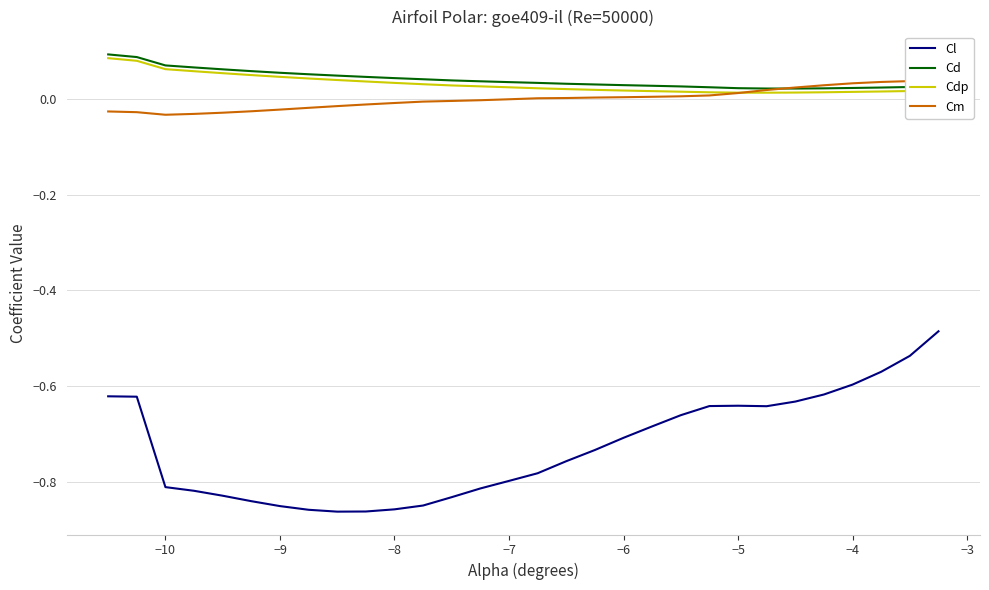

True or false: Cd and Cl intersect in this chart.

False